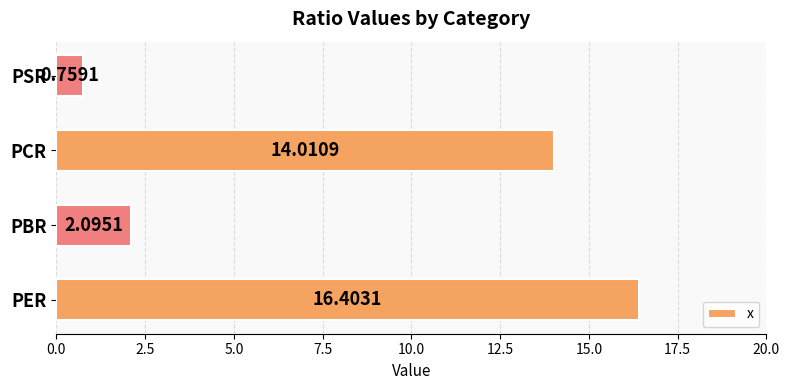

Rank the categories by value from highest to lowest.

PER, PCR, PBR, PSR